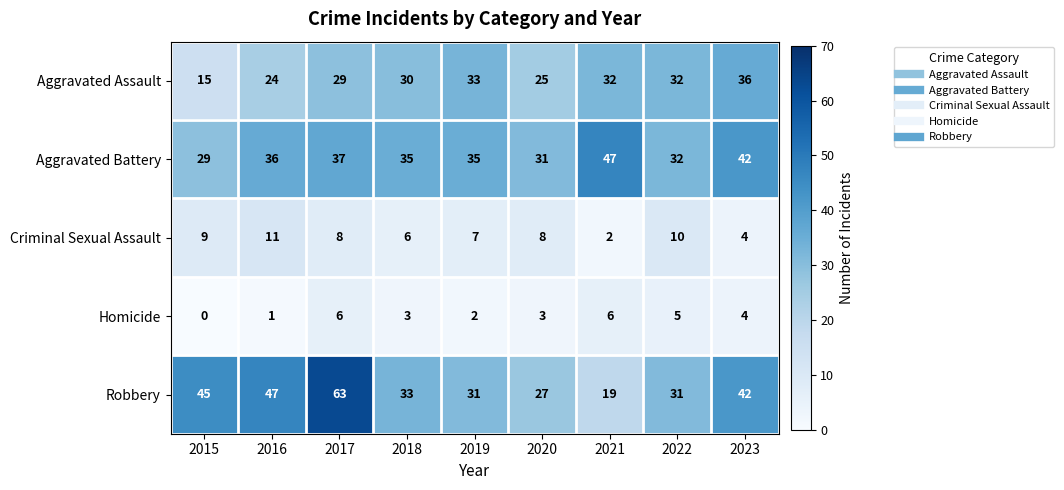

What is the sum of all Criminal Sexual Assault values?

65